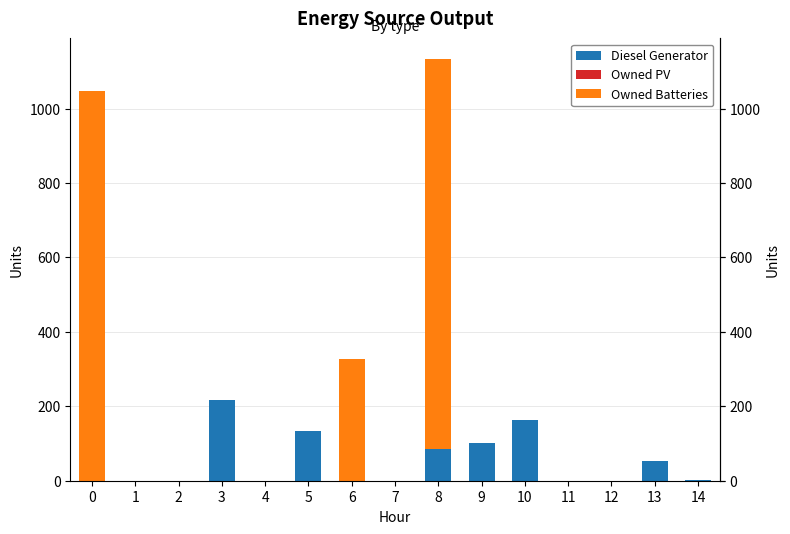

What is the sum of all Diesel Generator values?

753